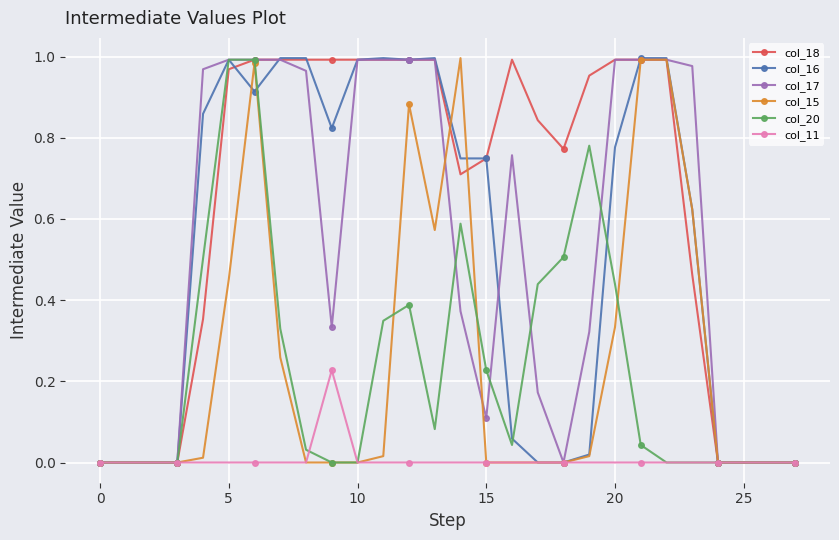

What are all the series names shown in the legend?

col_18, col_16, col_17, col_15, col_20, col_11